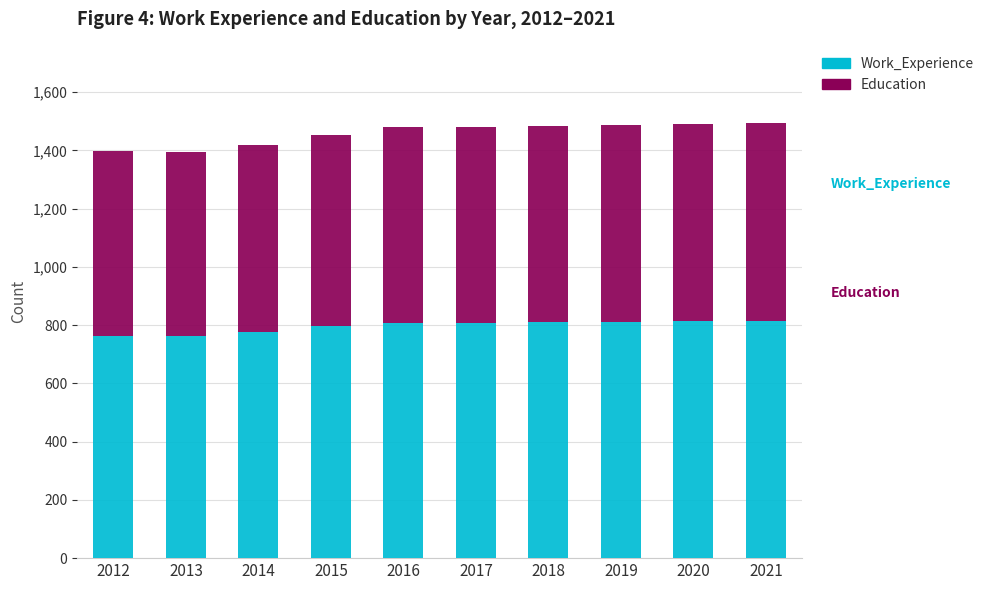

The Work_Experience series shows 808 at 2017. True or false?

True